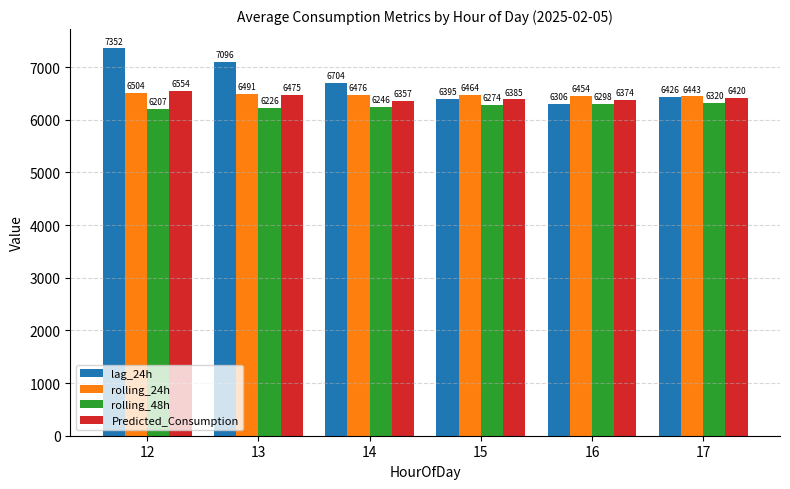

What is the total value across all series at 13?

26288.1